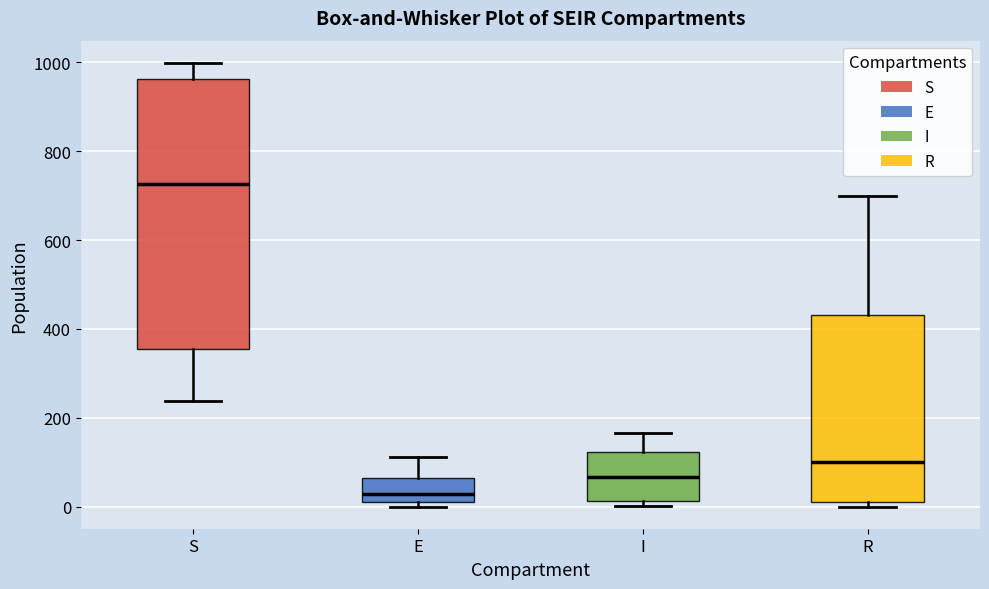

Reading left to right, transcribe this box plot: for each box, give where its median line is, the range the box spans, and where its two whiskers end, as read against the y-axis. The values are not printed on the chart, so give them approximately, as read against the axis.

S: median 720, box 360 to 960, whiskers 240 to 1000
E: median 20 (just above the box's lower edge), box 20 to 60, whiskers 0 to 120
I: median 60, box 20 to 120, whiskers 0 to 160
R: median 100, box 0 to 440, whiskers 0 (just below the box's lower edge) to 700